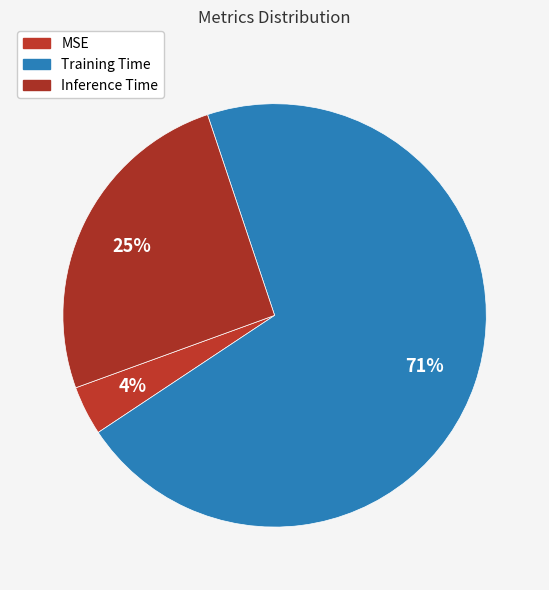

Which slice is the largest?

Training Time